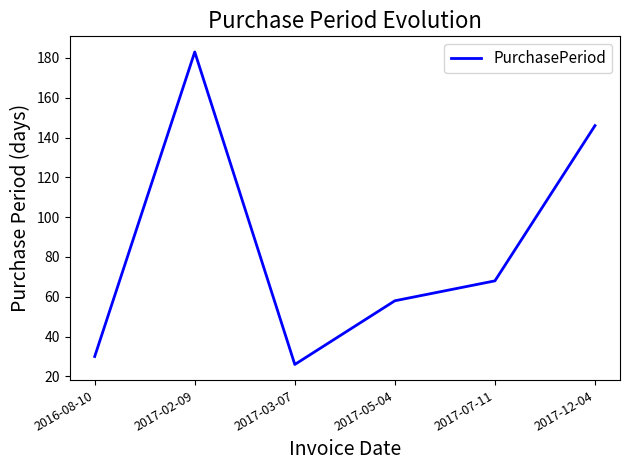

How many values are below 68?

3